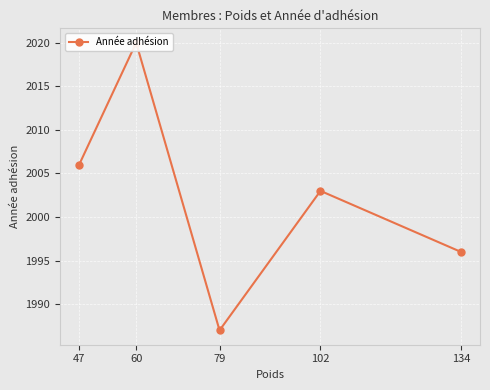

Rank the categories by value from highest to lowest.

60, 47, 102, 134, 79